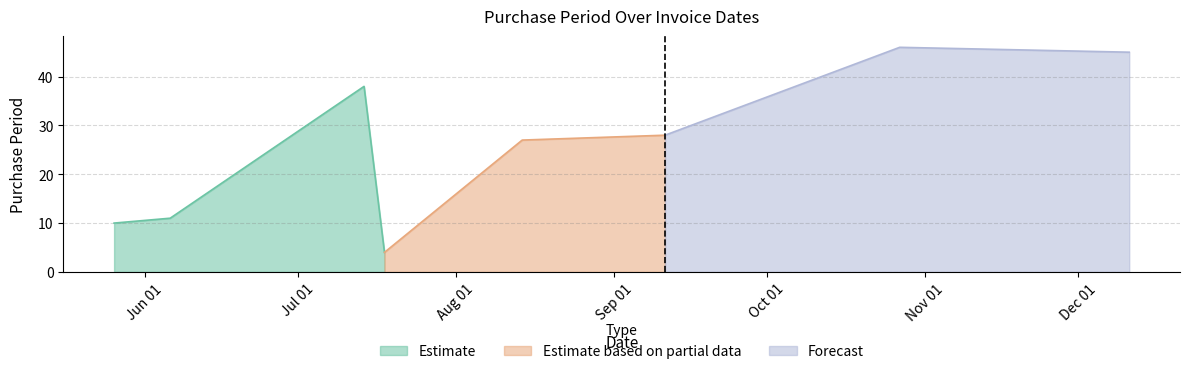

Reading right to left, transcribe all the data shown in this chart.

45	46	28	27	4	38	11	10